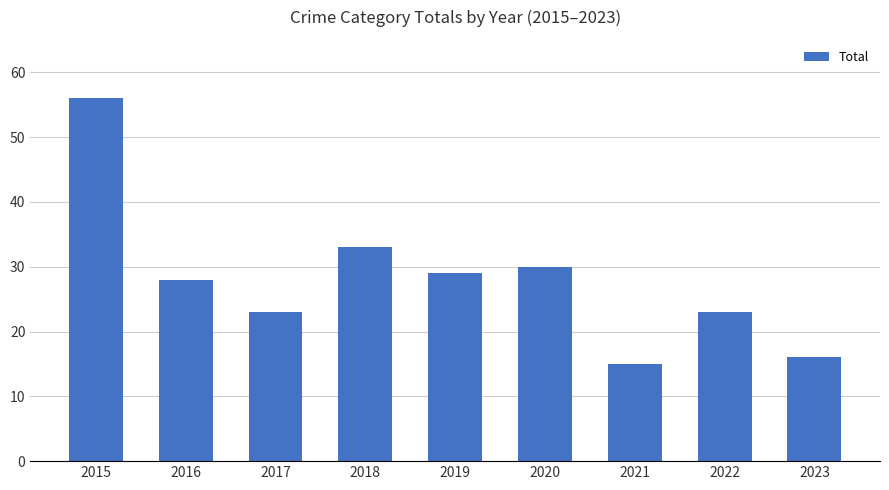

Reading left to right, list all the values displayed in this chart.

56	28	23	33	29	30	15	23	16